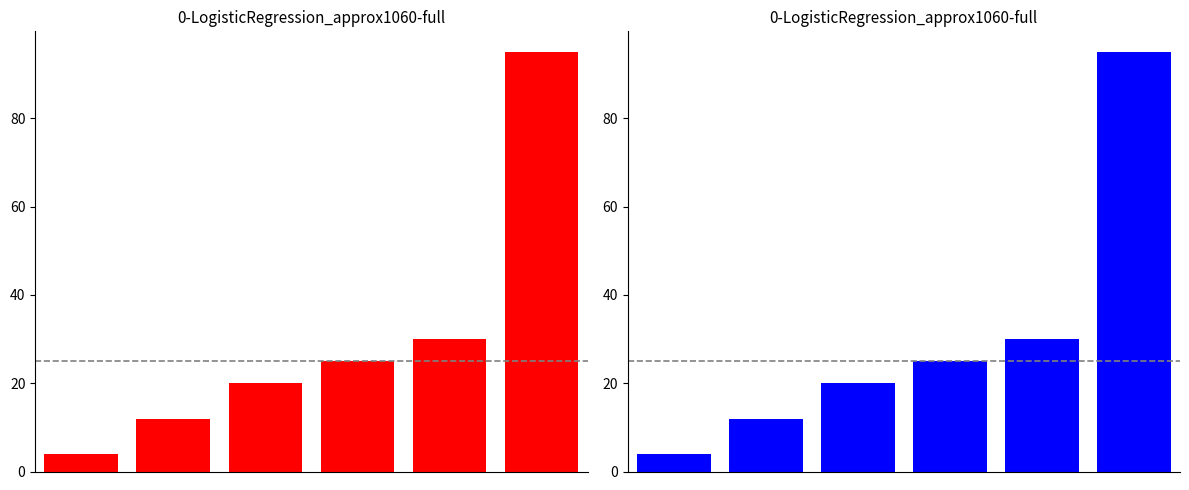

What is the value of the 2nd bar from the left?

12